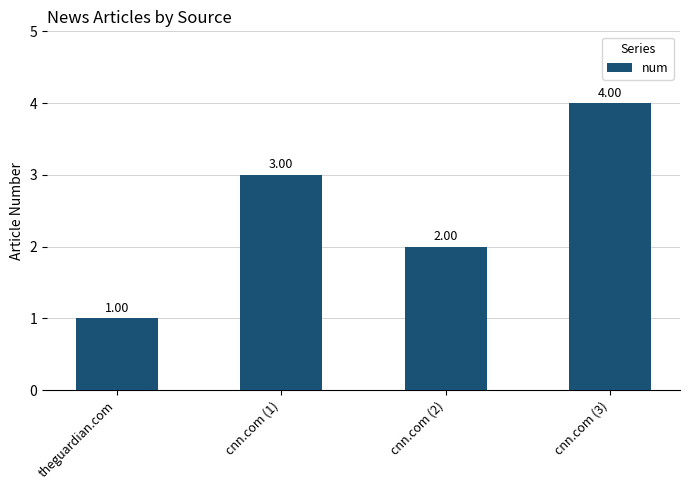

Which category has the lowest value across all series?

theguardian.com